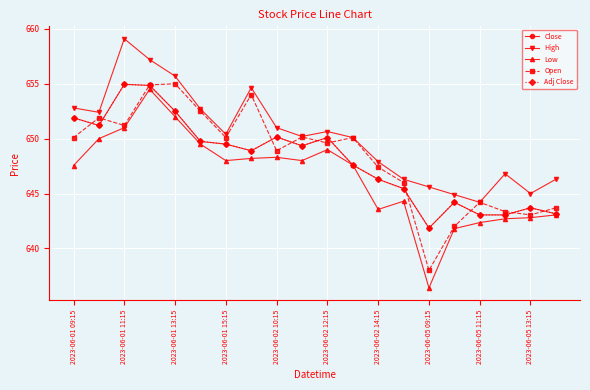

Does the chart have visible grid lines?

Yes